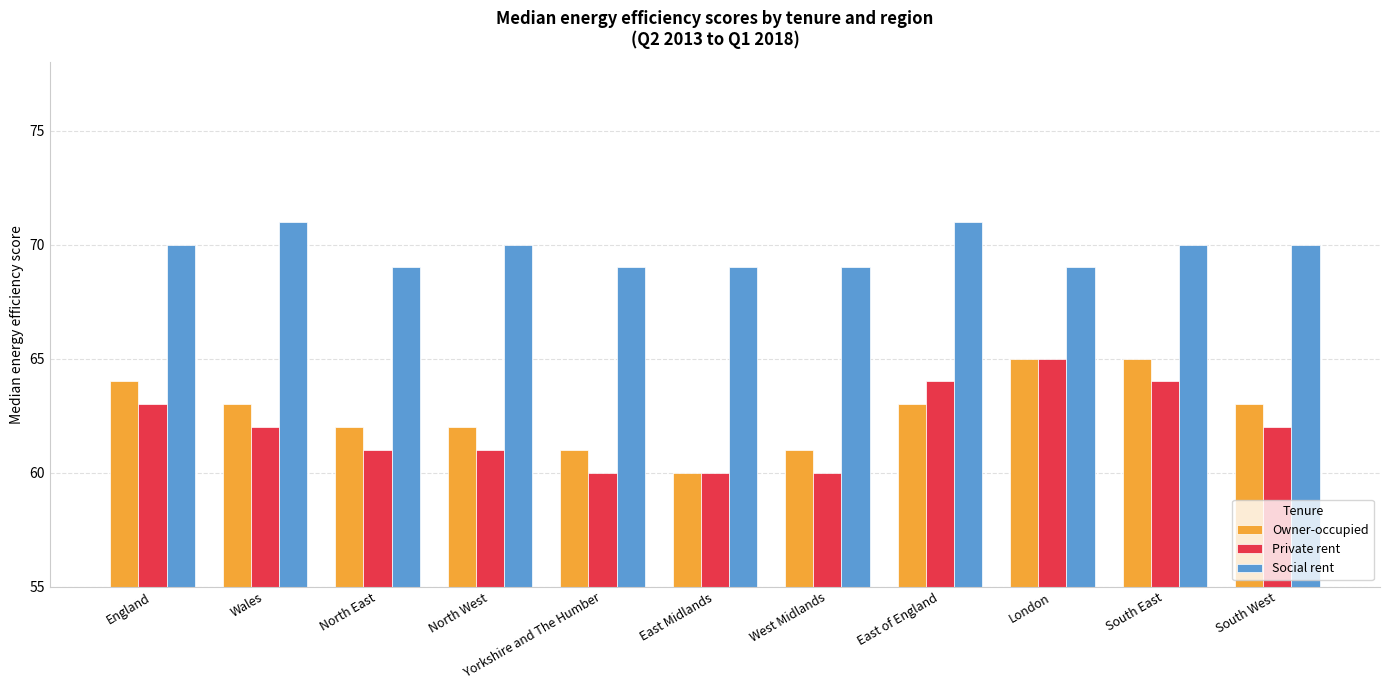

What is the difference between the Owner-occupied values at London and East Midlands?

5